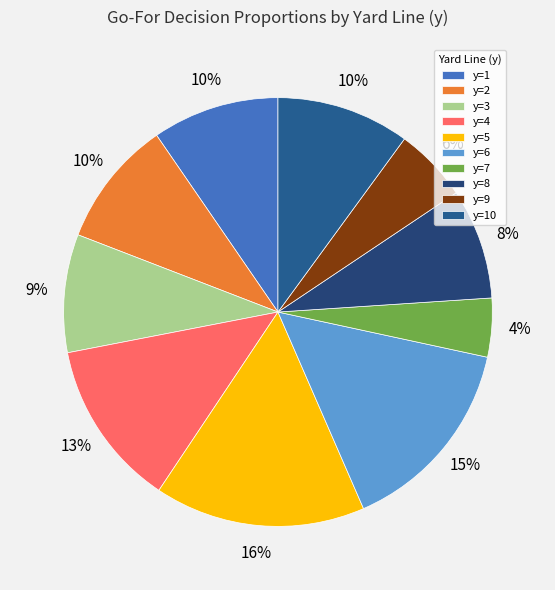

Is it true that y=9 is 1% of the pie?

False